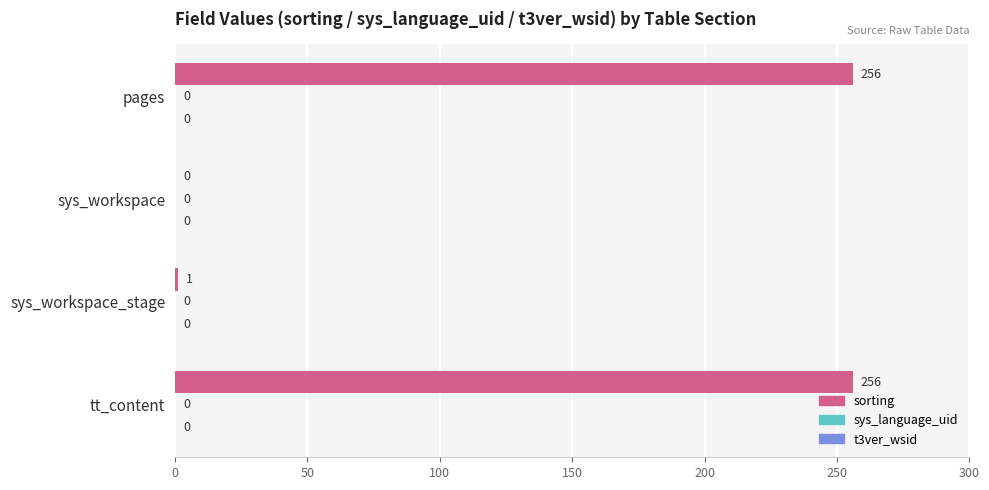

Are the bars horizontal?

Yes